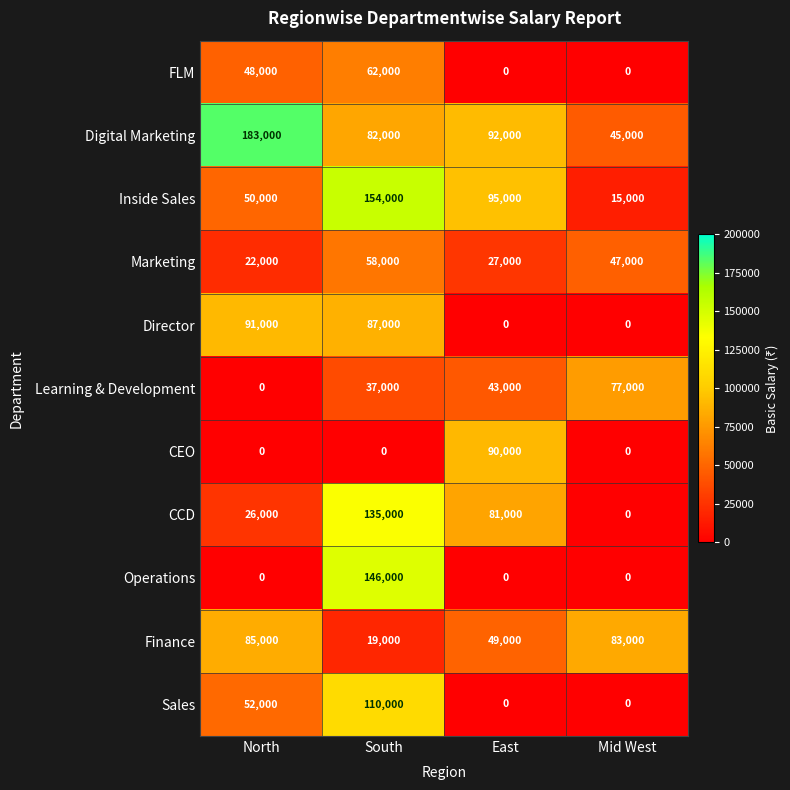

What is the total value across all series at East?

477000